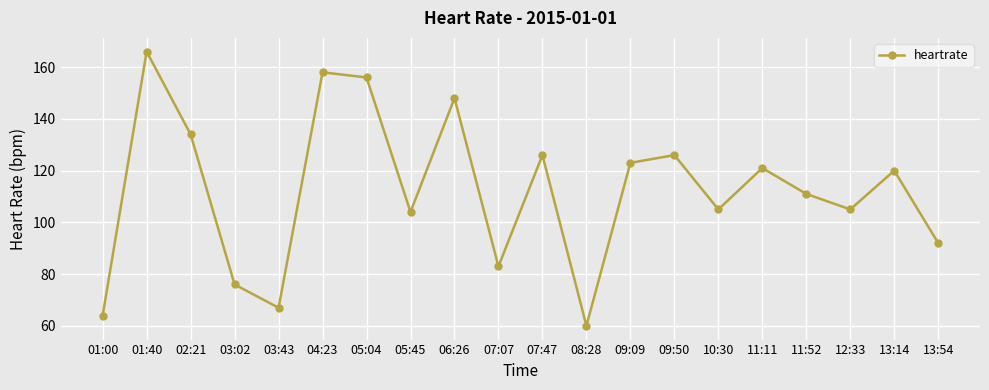

Count the number of data series in this chart.

1